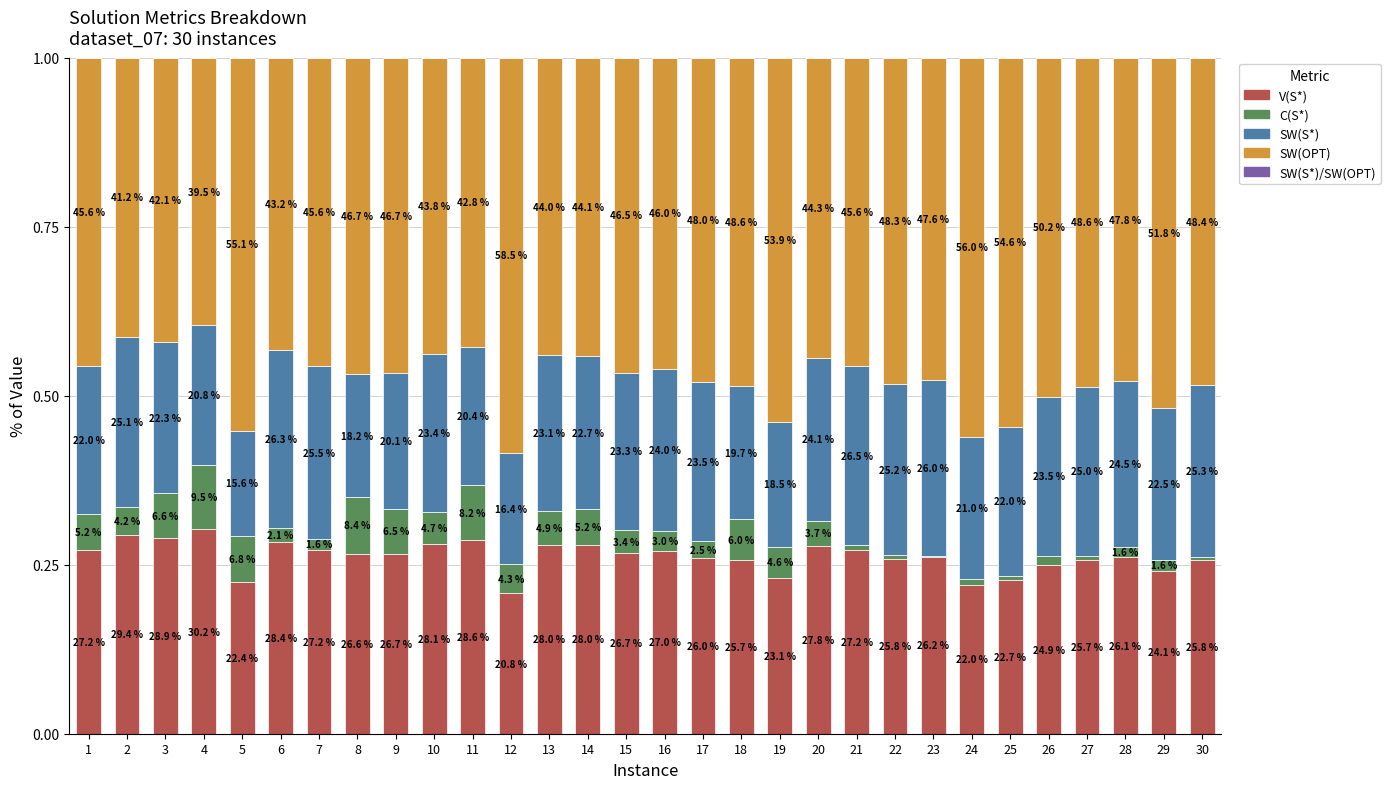

Are the bars horizontal?

No